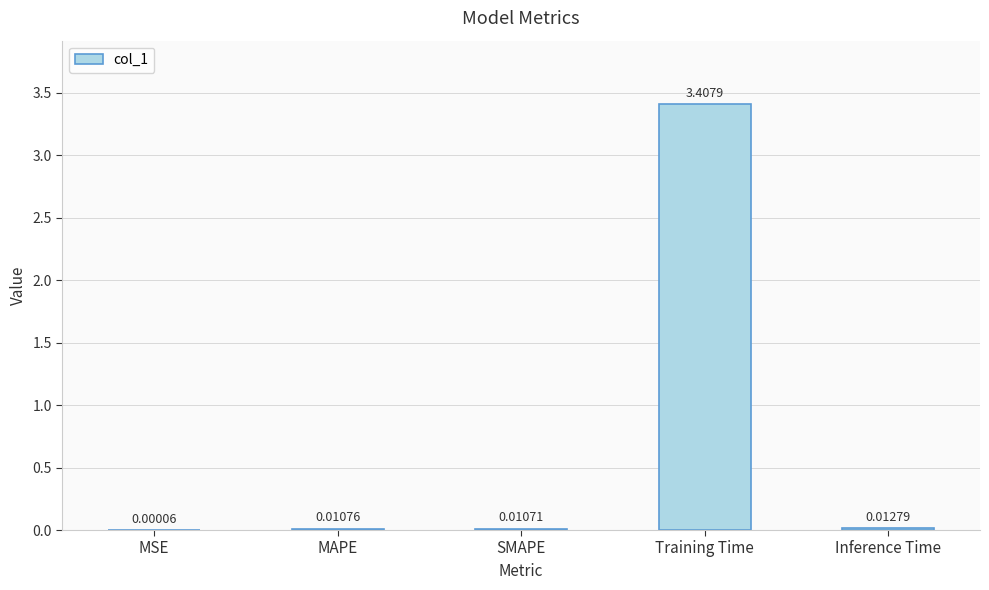

Which category has the highest value across all series?

Training Time